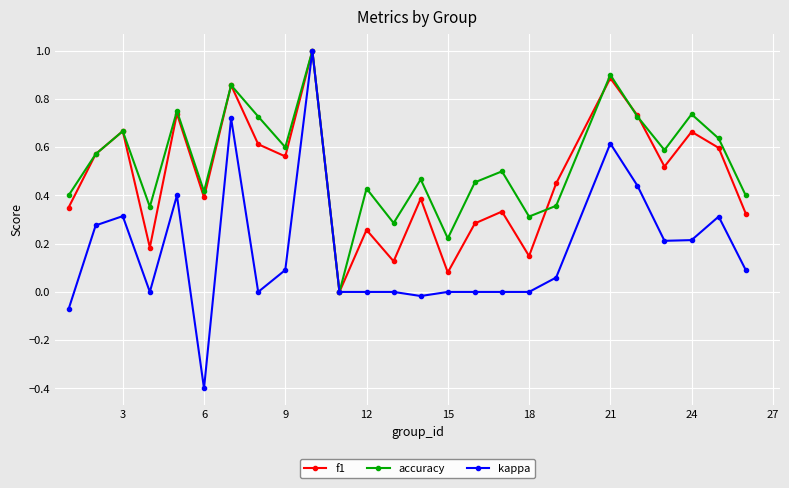

What is the highest value of the kappa series?

1.0